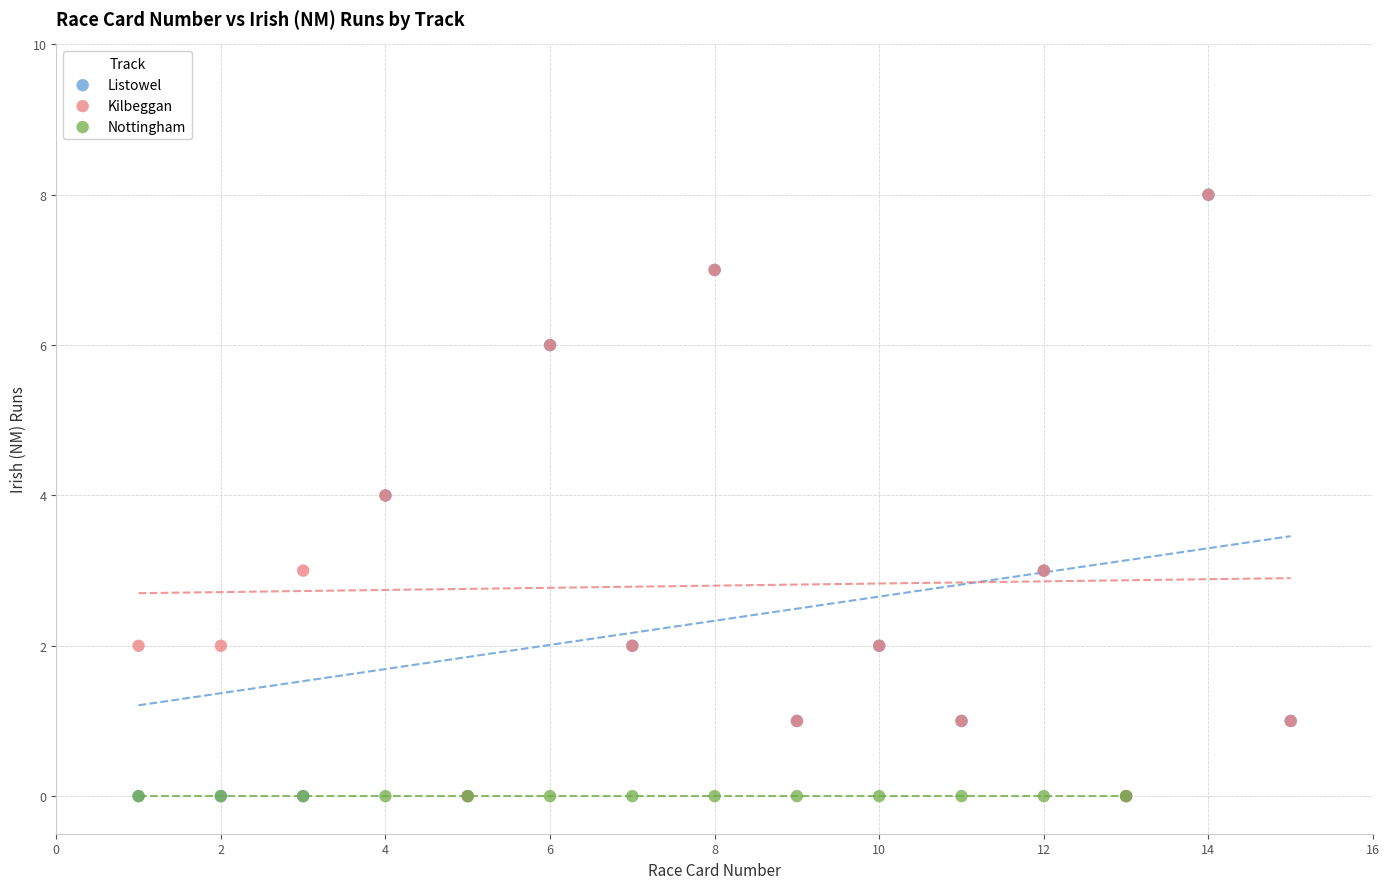

What are all the series names shown in the legend?

Listowel, Kilbeggan, Nottingham